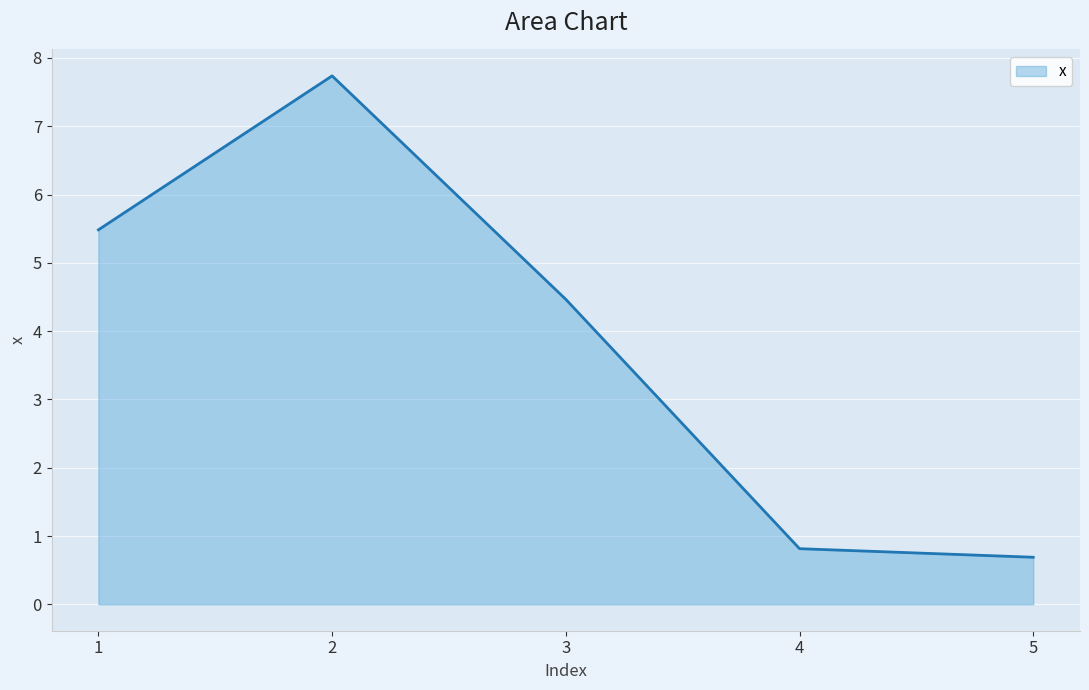

True or false: the data shows 6.0 at 3.

False